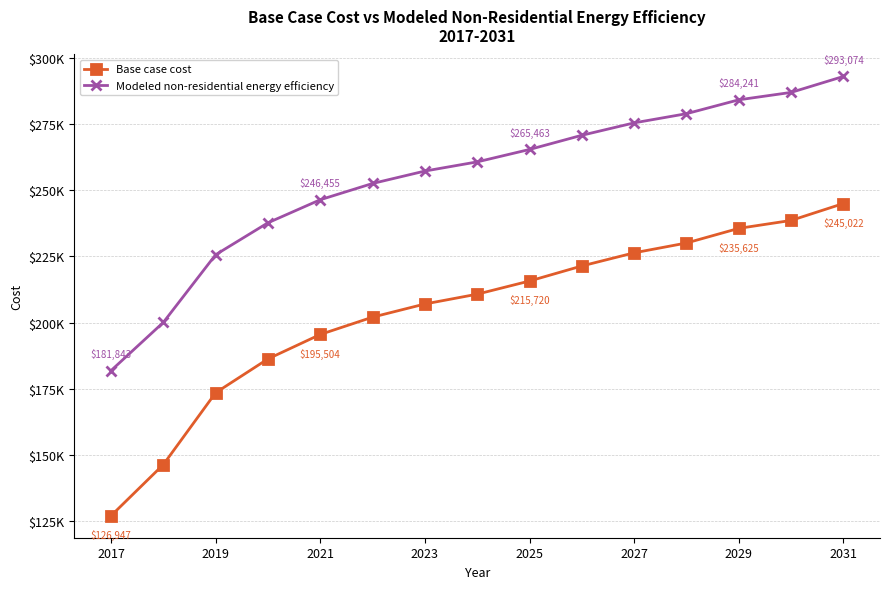

Which series has the widest spread of values?

Base case cost